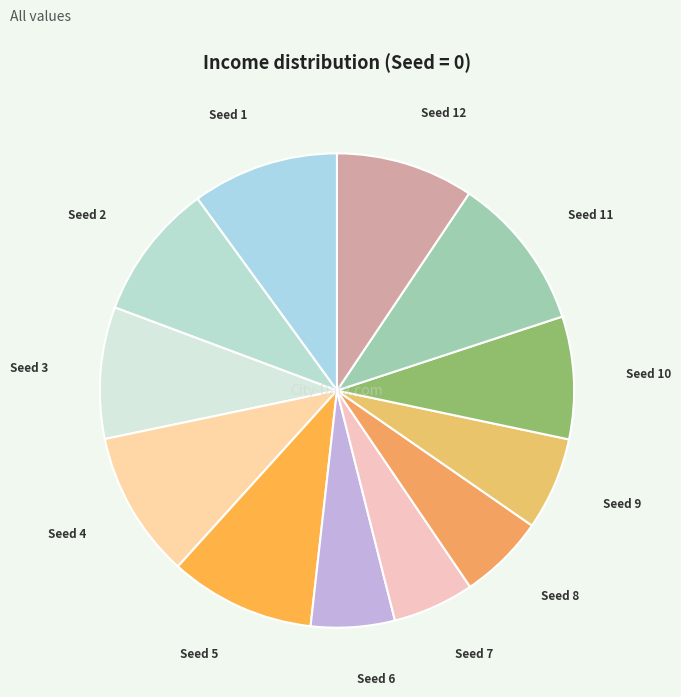

Which category has the biggest portion of the pie?

Seed 11